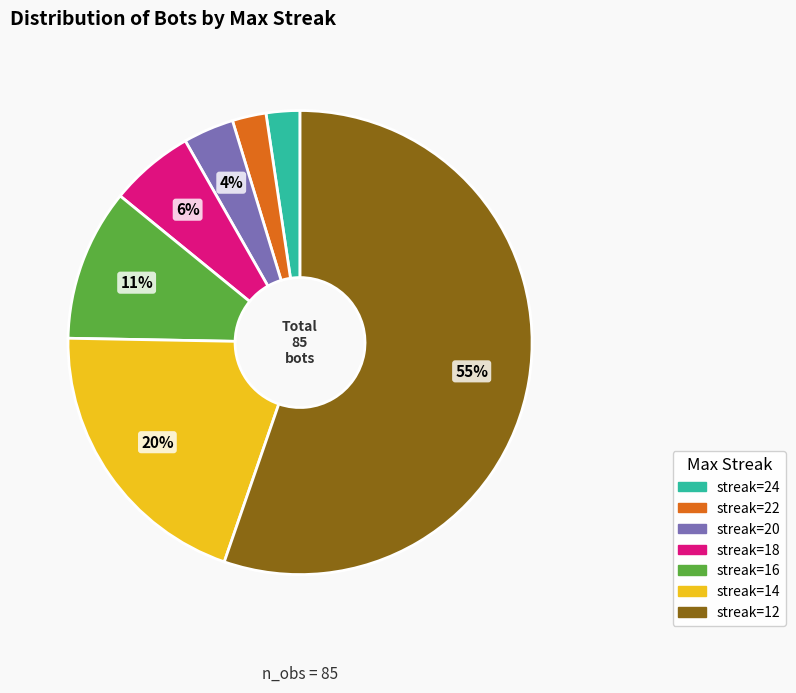

Does any single category account for the majority?

Yes